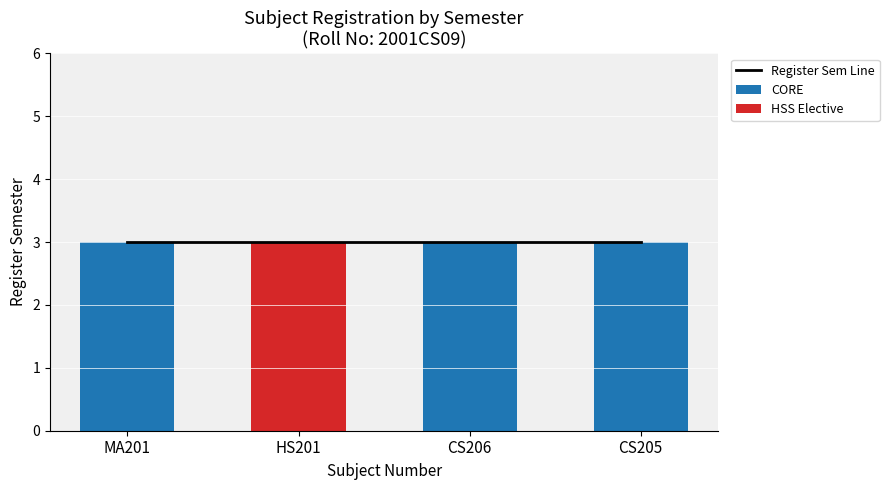

What is the label of the 2nd bar from the right?

CS206